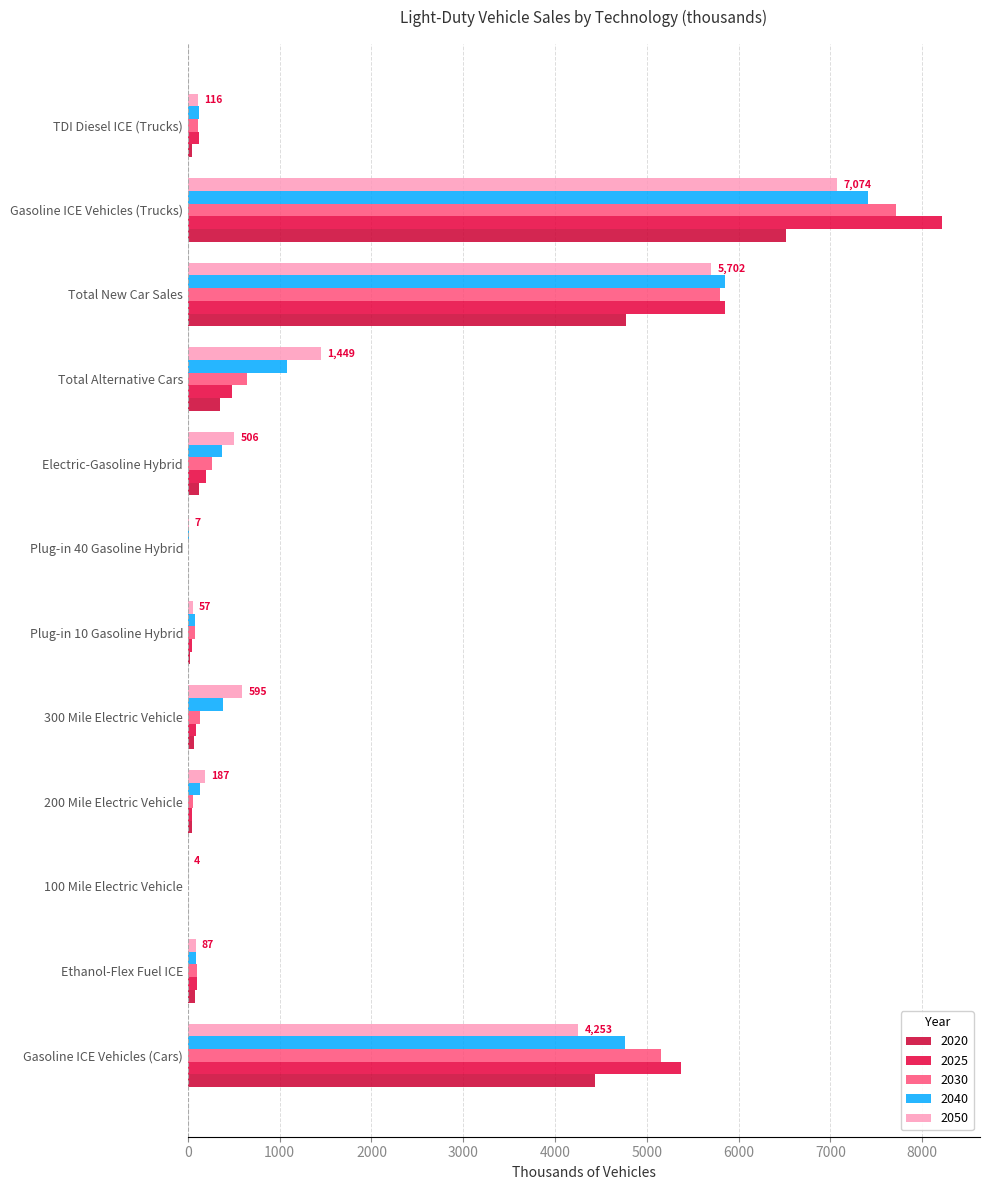

The value of 2025 at Total New Car Sales is 5849.5. True or false?

True